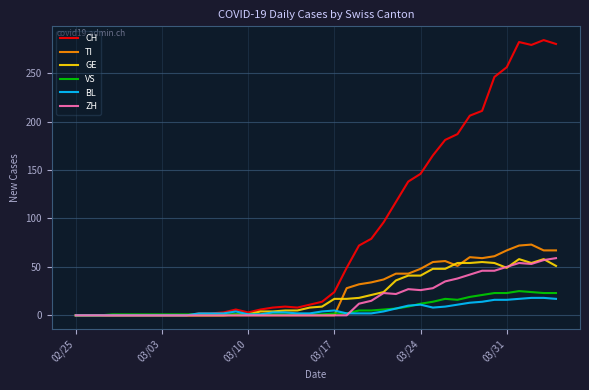

Which series has the largest range (max minus min)?

CH